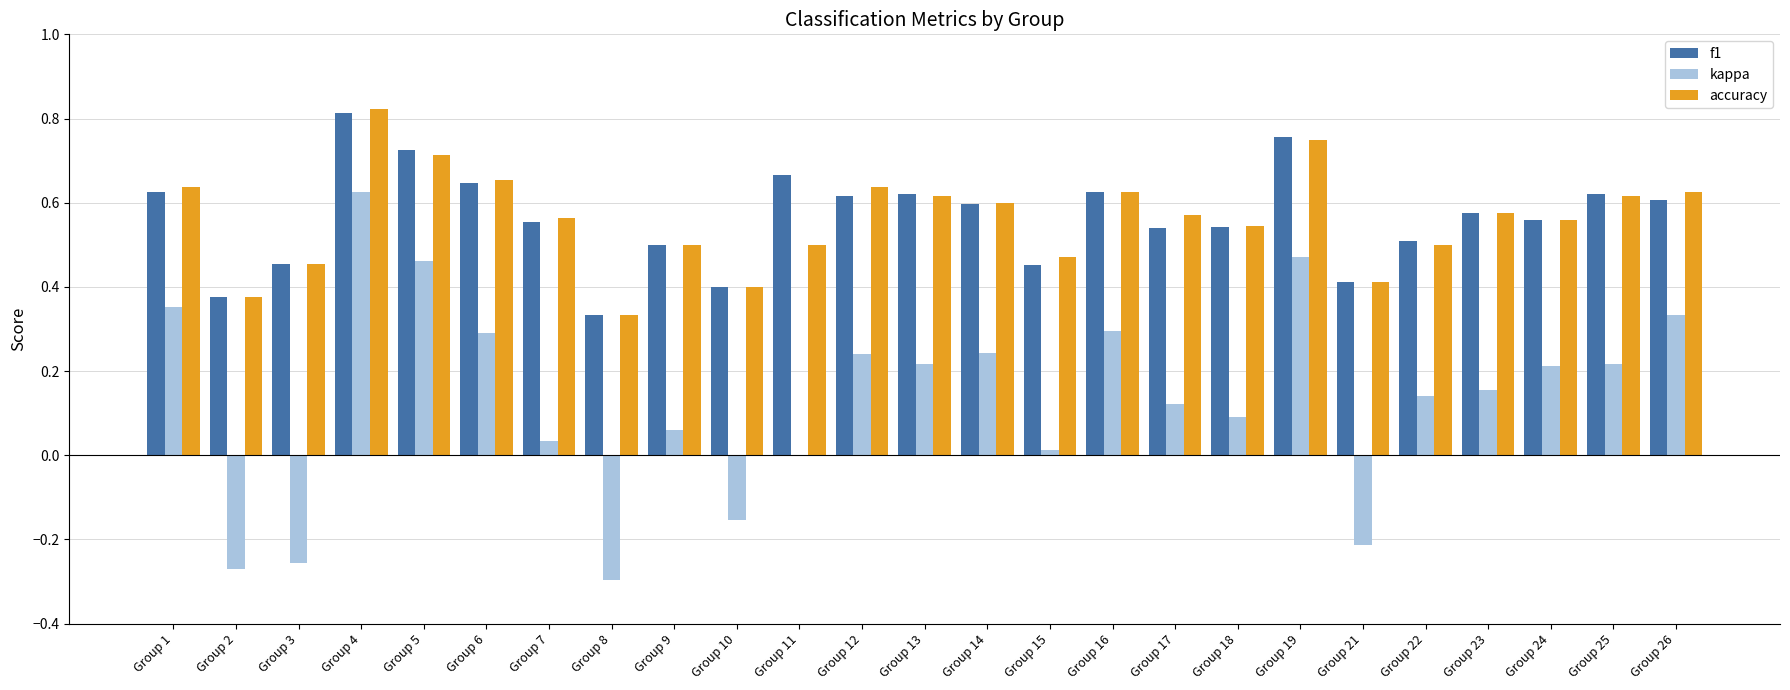

What is the sum of all kappa values?

3.4